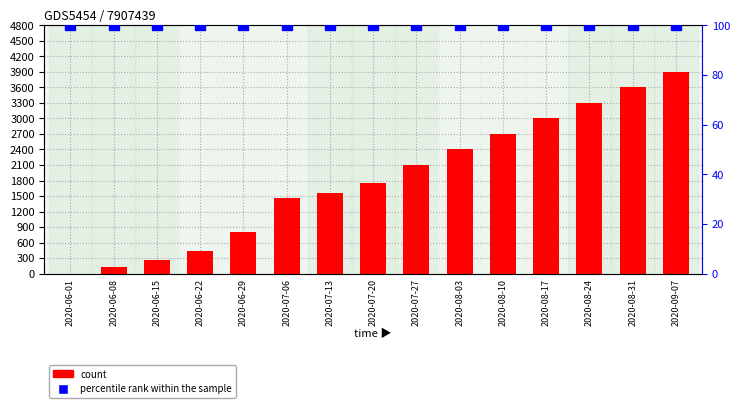

Which series has the largest total across all categories?

count